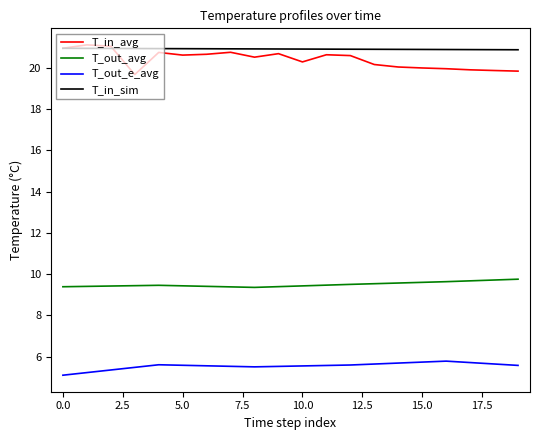

What is the smallest value displayed?

5.1